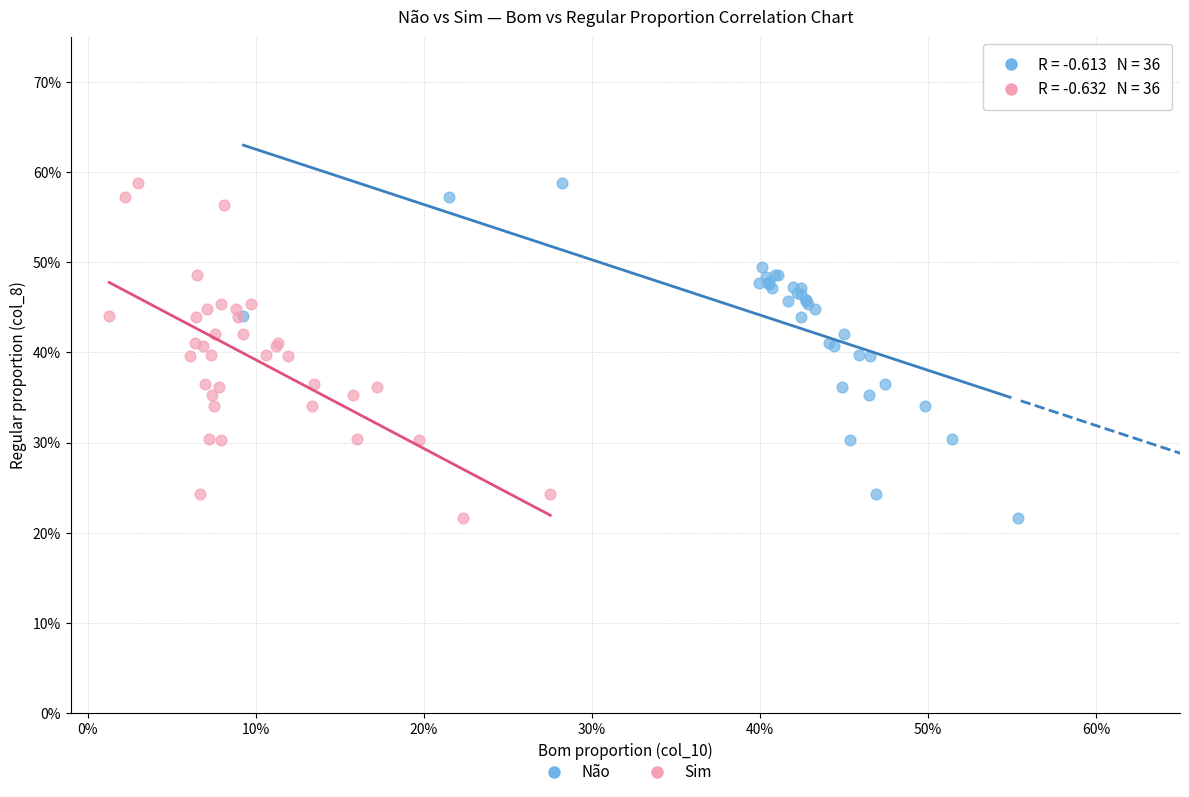

What are all the series names shown in the legend?

Não, Sim